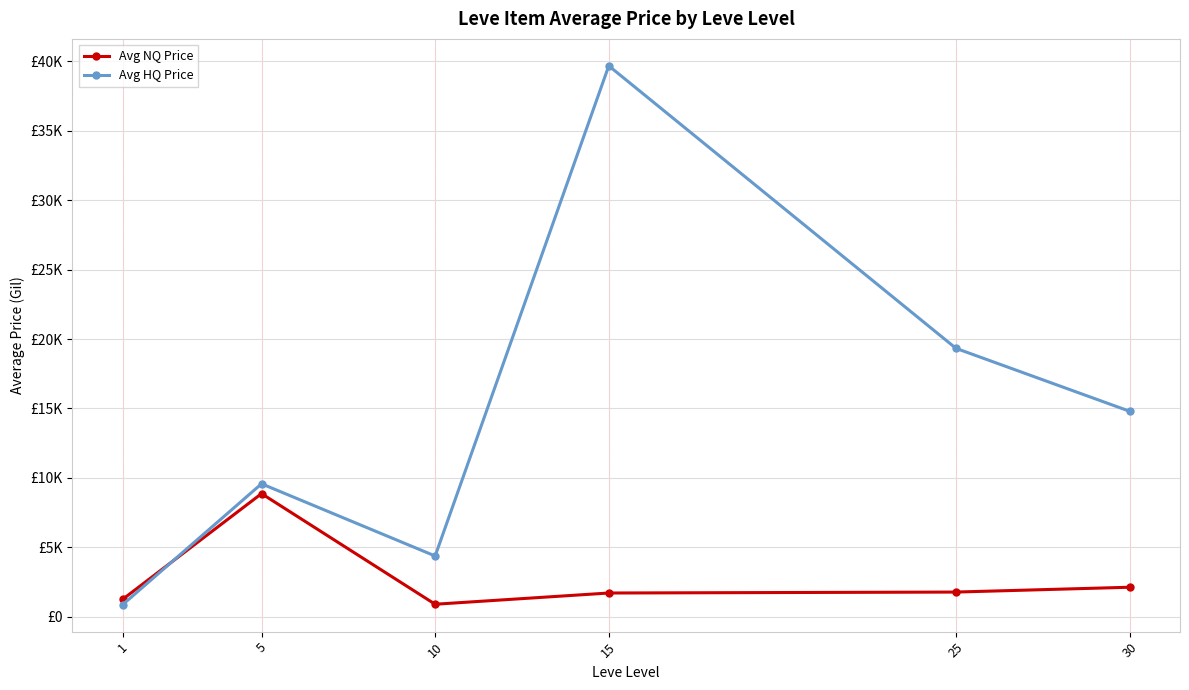

What is the smallest value displayed?

876.3